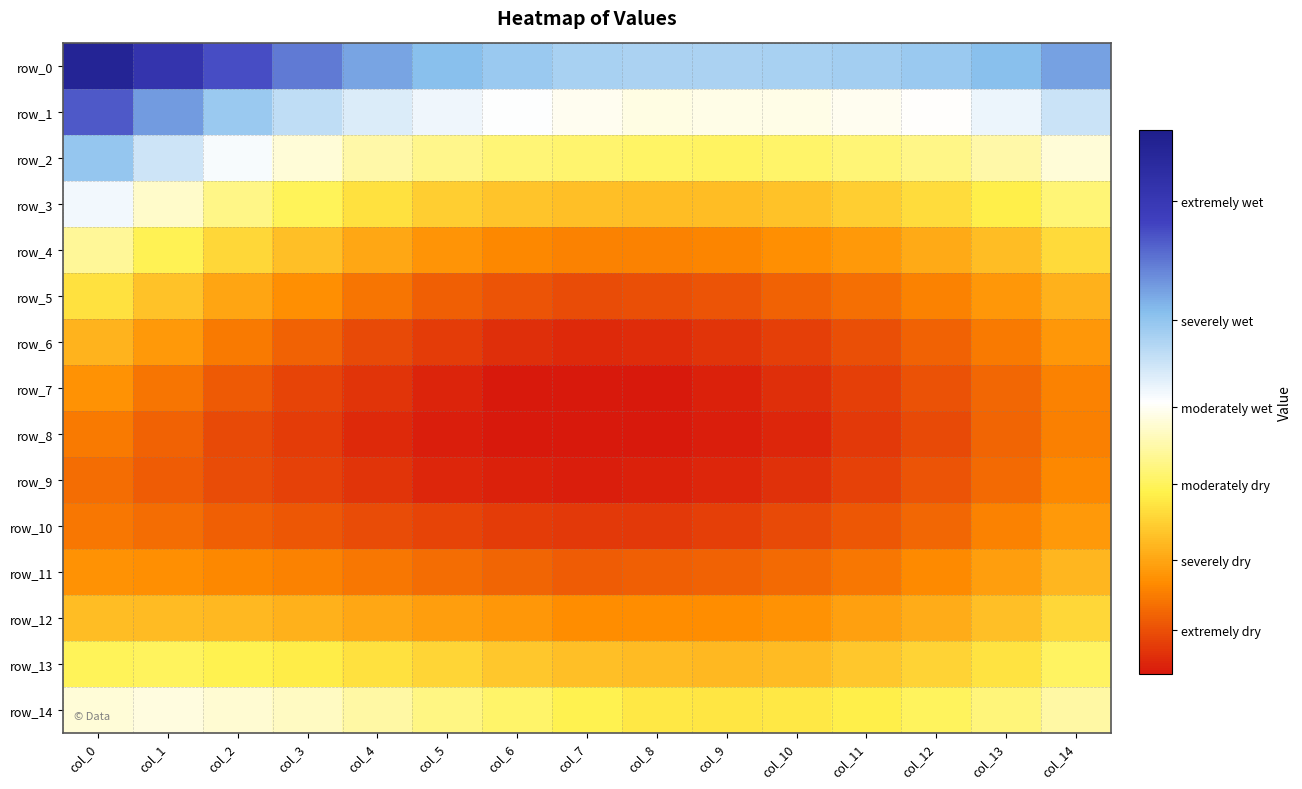

Is the value of row_4 at col_3 greater than the value of row_6 at col_7?

No